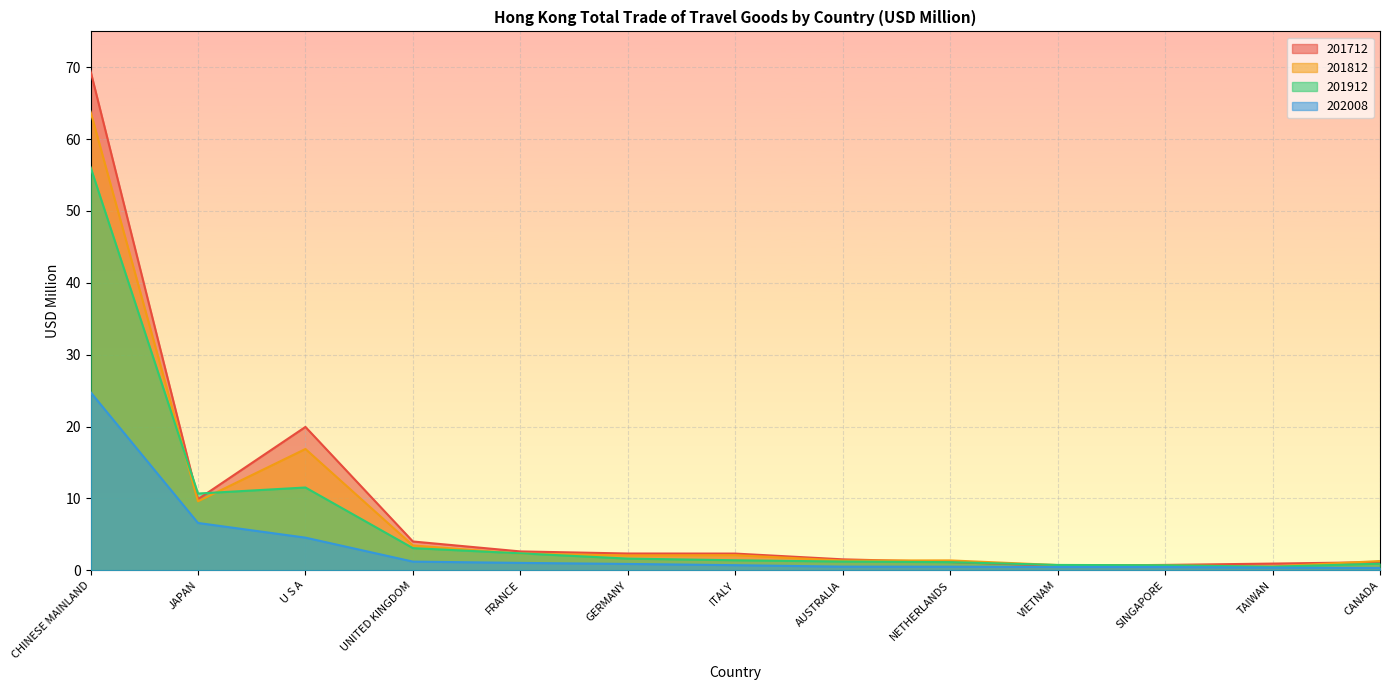

True or false: 202008 and 201912 intersect in this chart.

False